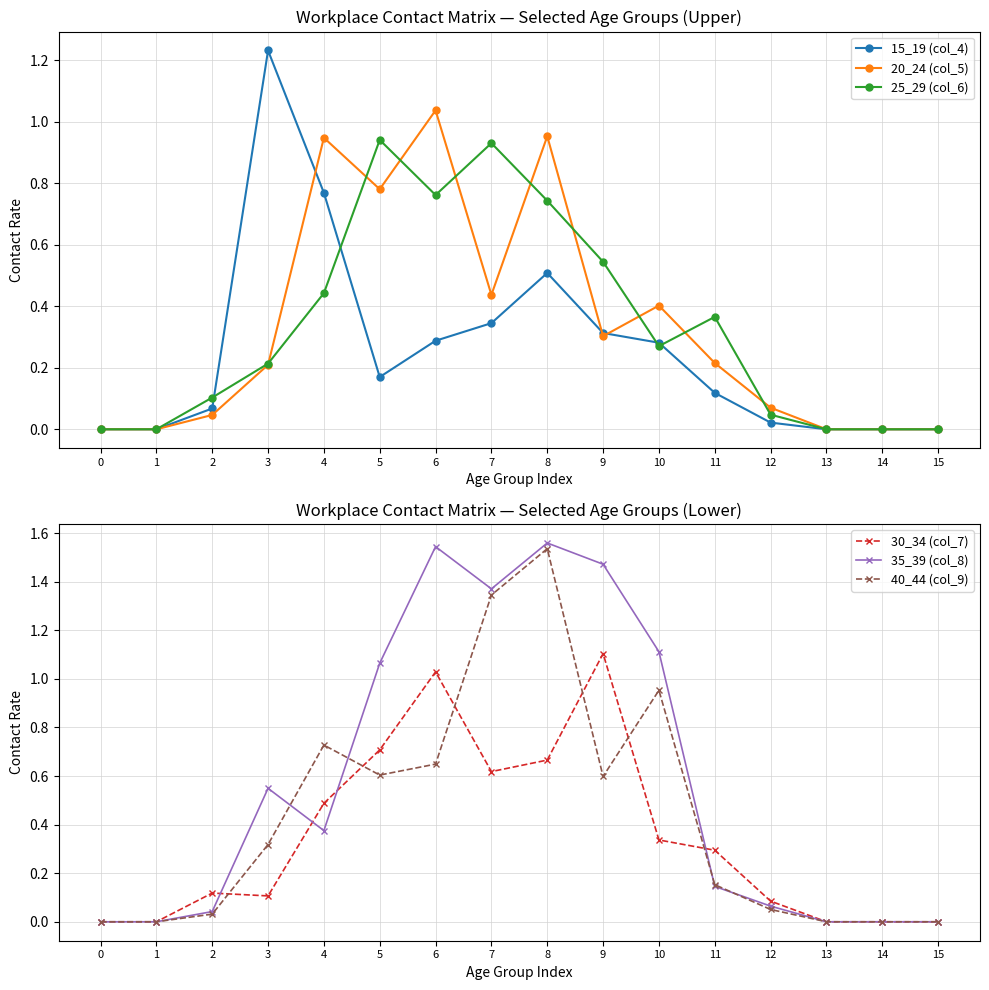

True or false: 40_44 (col_9) has more than 1 interior local peaks.

True